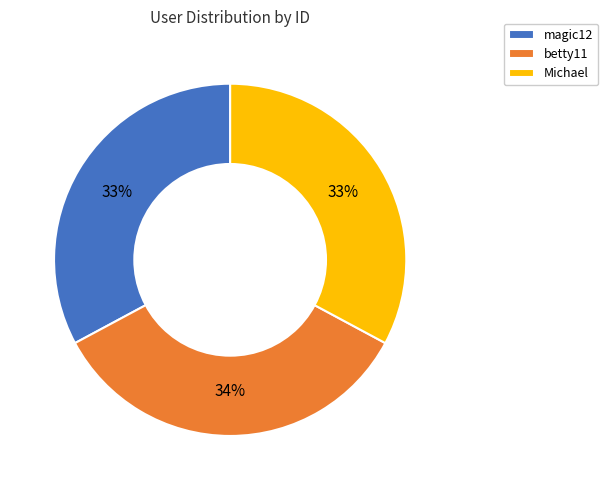

Combined, do magic12 and betty11 account for over 50%?

Yes